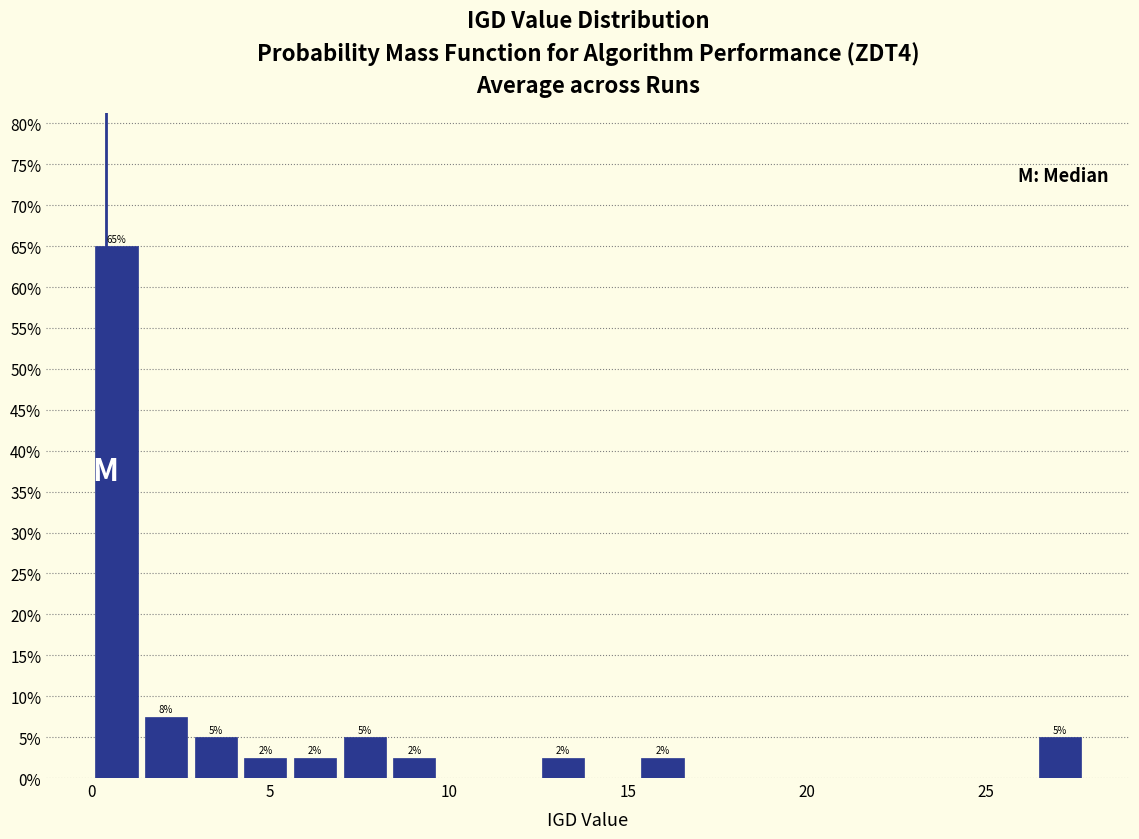

Around what value on the x-axis is the tallest bar? Give the approximate position of its centre, as read against the axis.

0.5